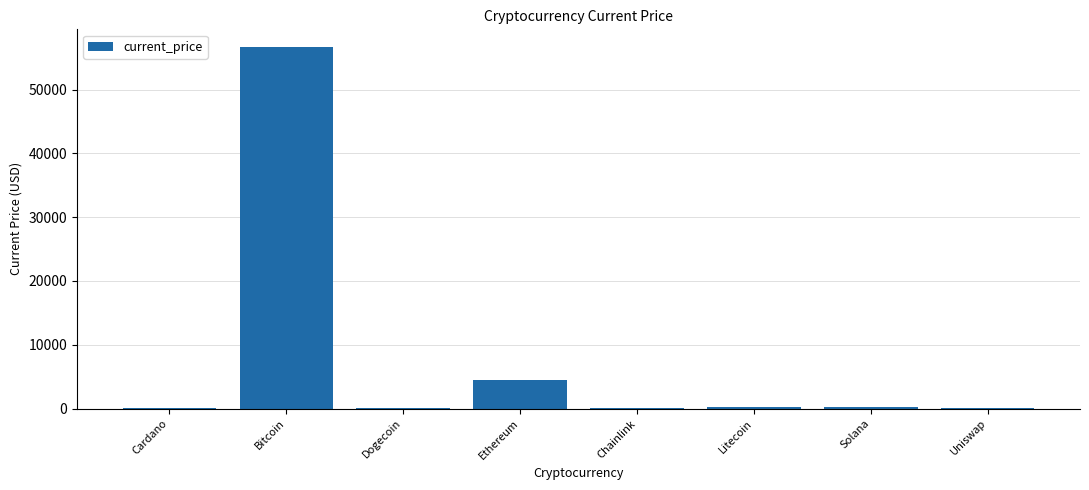

Are the bars horizontal?

No